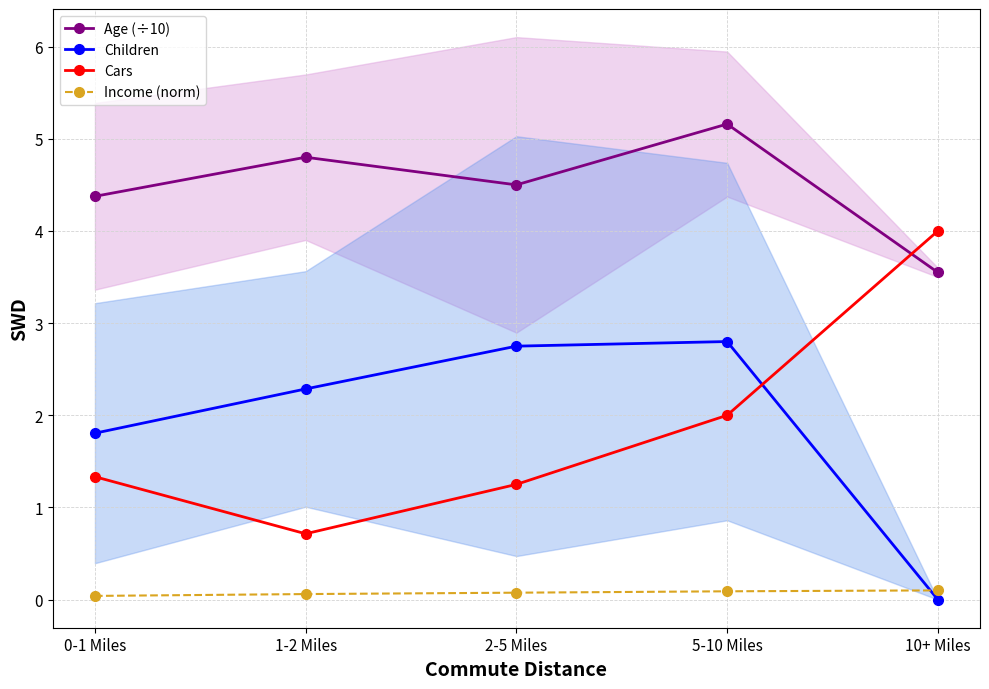

Is it true that Income (norm) equals 0.1 at 1-2 Miles?

False